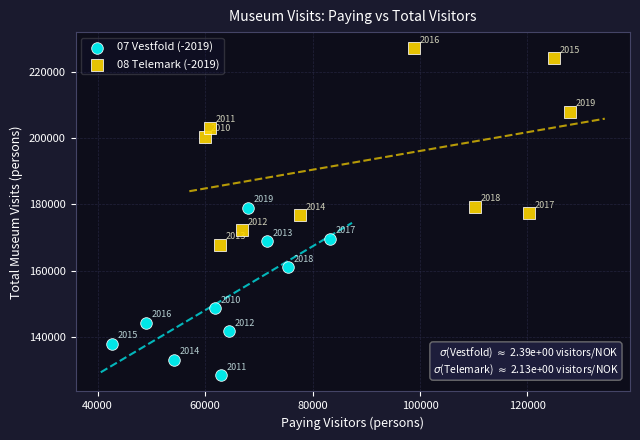

Which series reaches the minimum Y coordinate?

07 Vestfold (-2019)